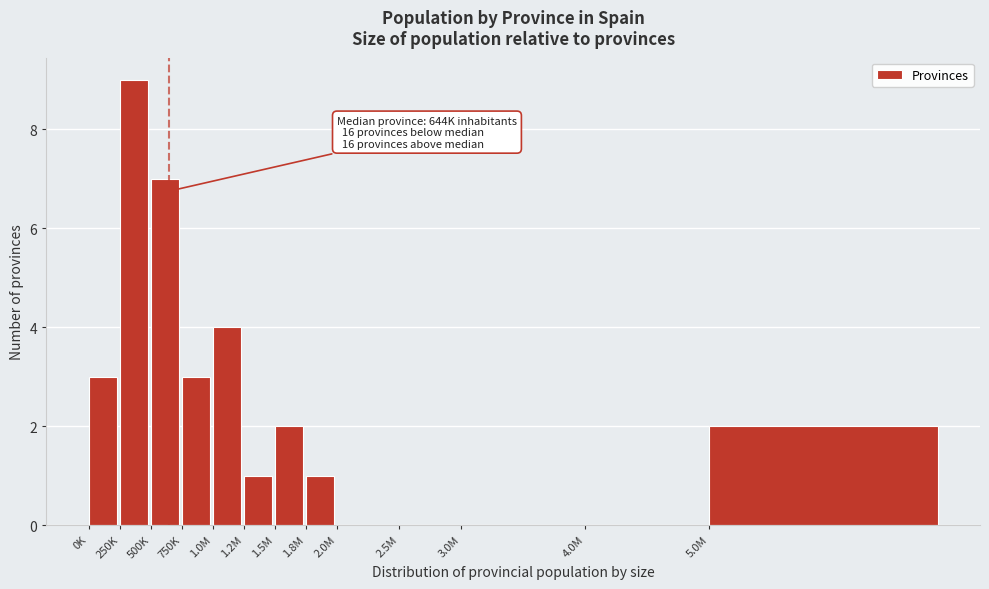

Reading left to right, list all the values displayed in this chart.

0K=3	250K=9	500K=7	750K=3	1.0M=4	1.2M=1	1.5M=2	1.8M=1	2.0M=0	2.5M=0	3.0M=0	4.0M=0	5.0M=2